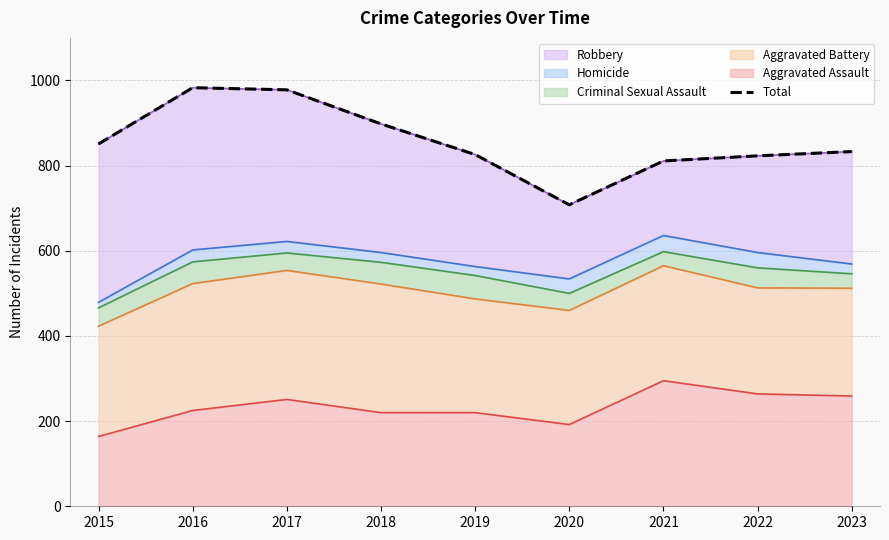

At which label does the data first exceed 833?

2015